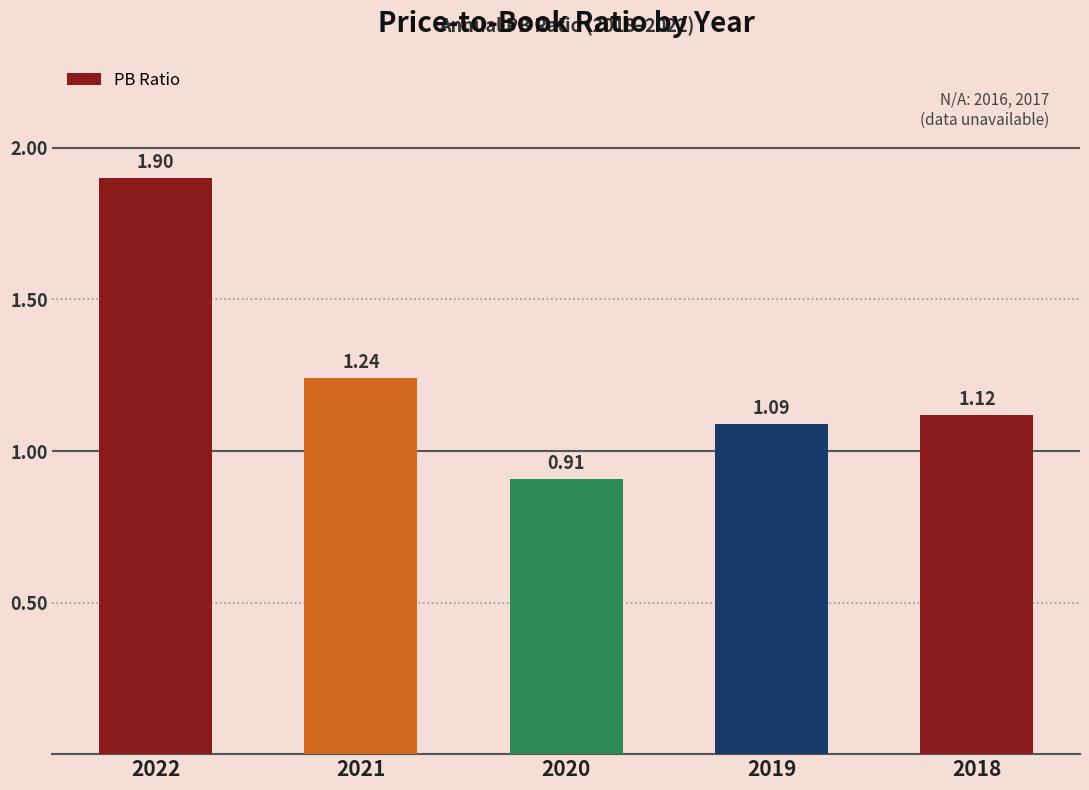

List the labels in order of value, largest first.

2022, 2021, 2018, 2019, 2020